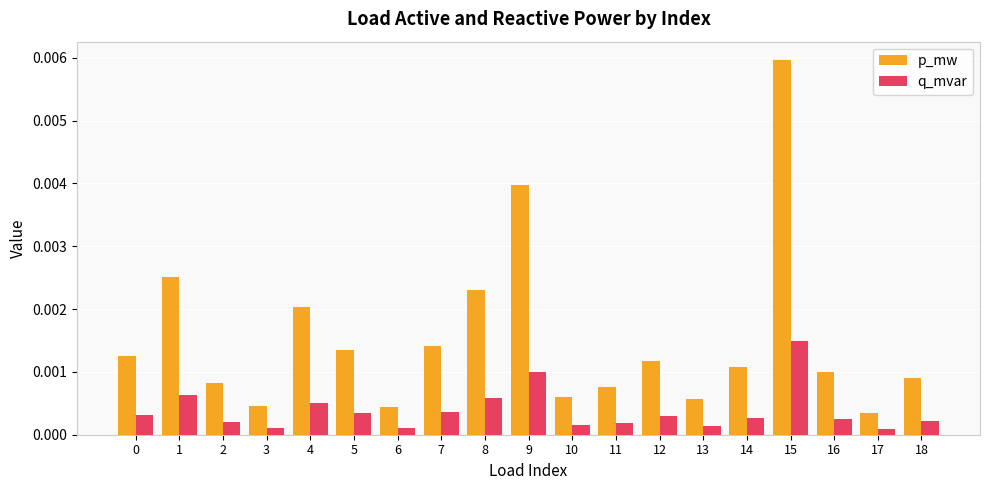

Does the chart contain any negative values?

No